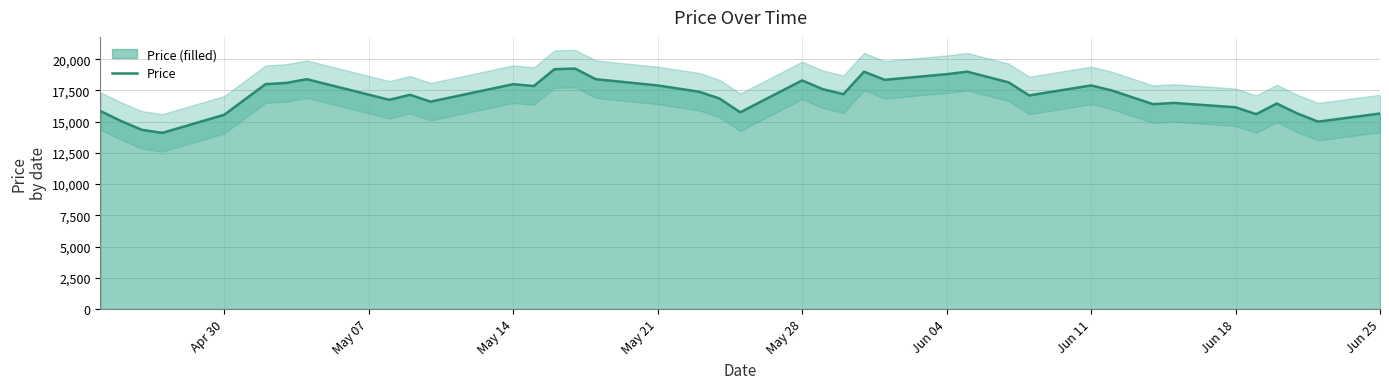

How many data points are above 17200?

19